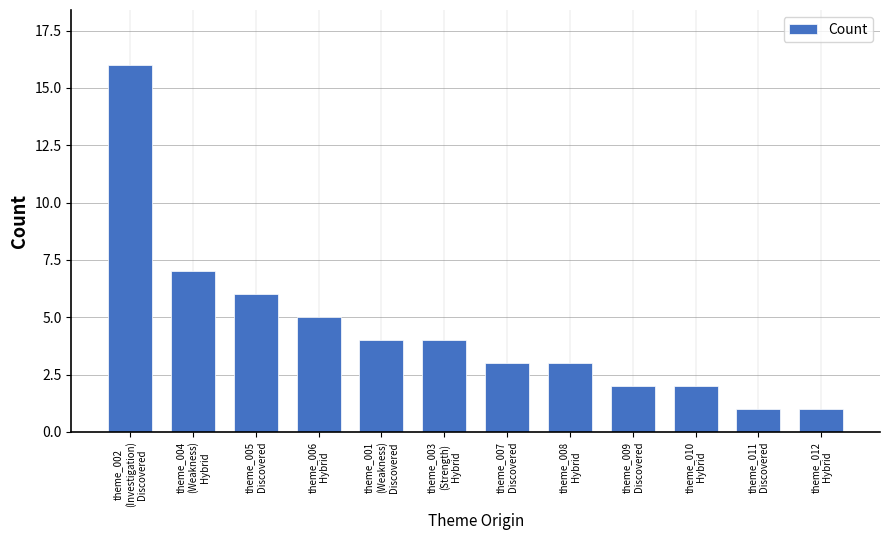

How many bars are there in total?

12